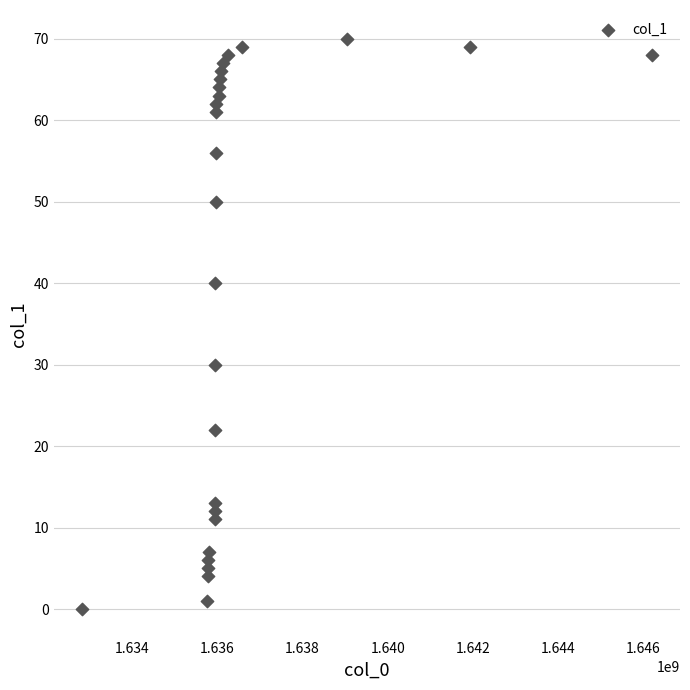

What is the range of X values (max minus min)?

13361912